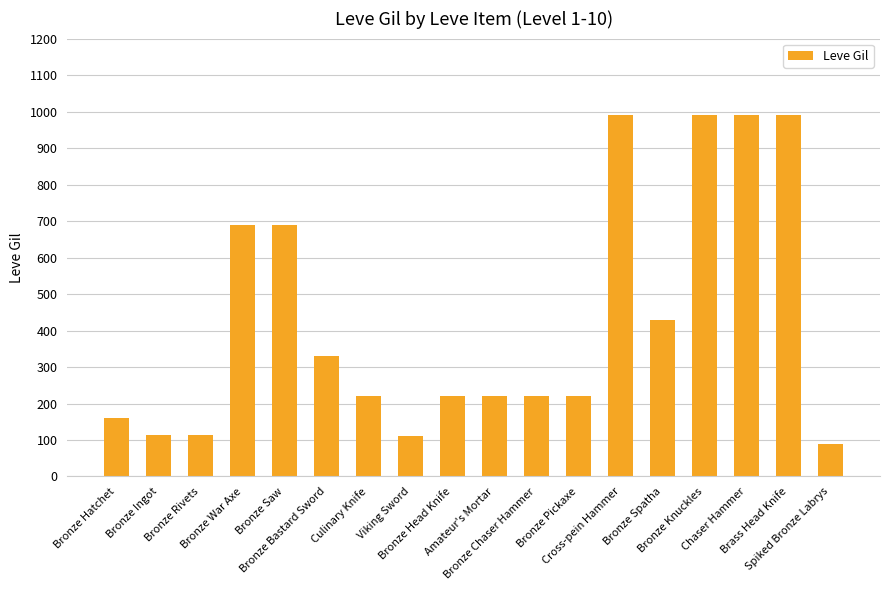

What is the value of the 7th bar from the left?

220